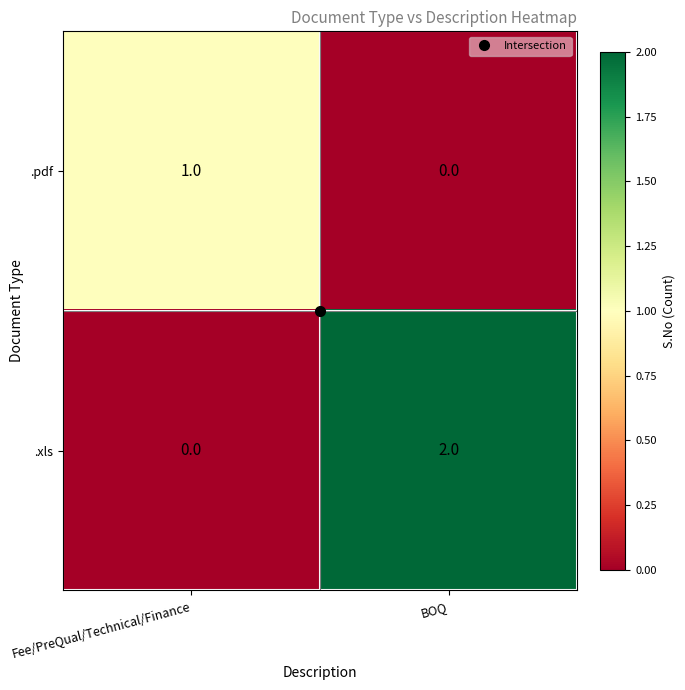

Rank the series by their average value, from lowest to highest.

.pdf, .xls